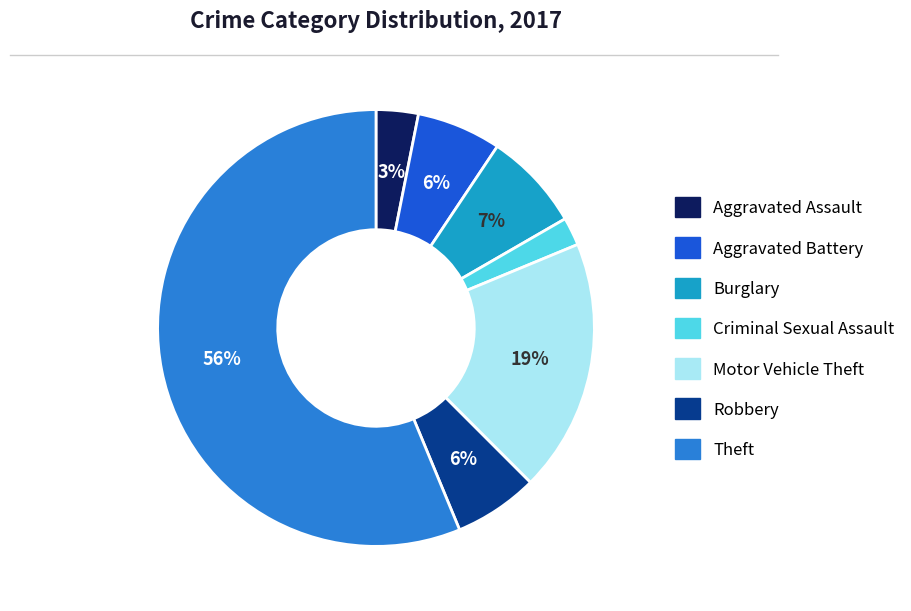

True or false: Theft accounts for 65% of the total.

False